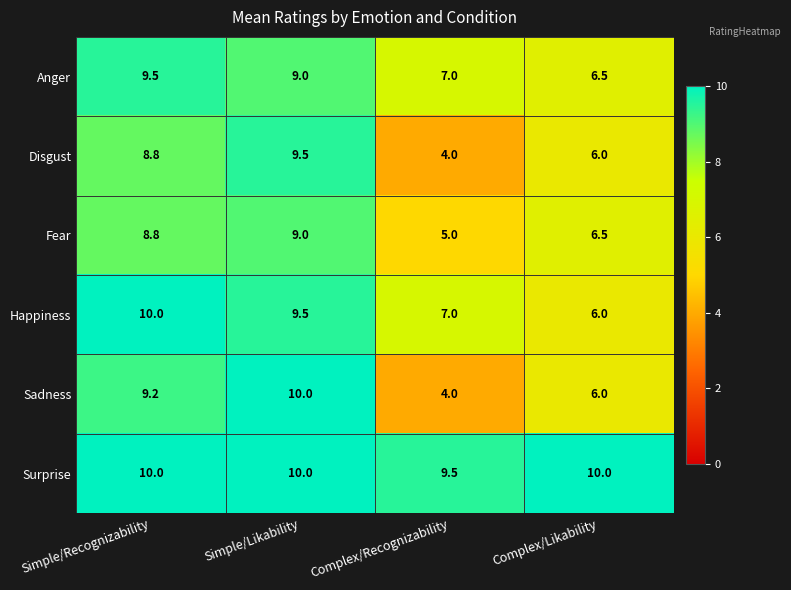

What value does the Surprise series have at Complex/Recognizability?

9.5